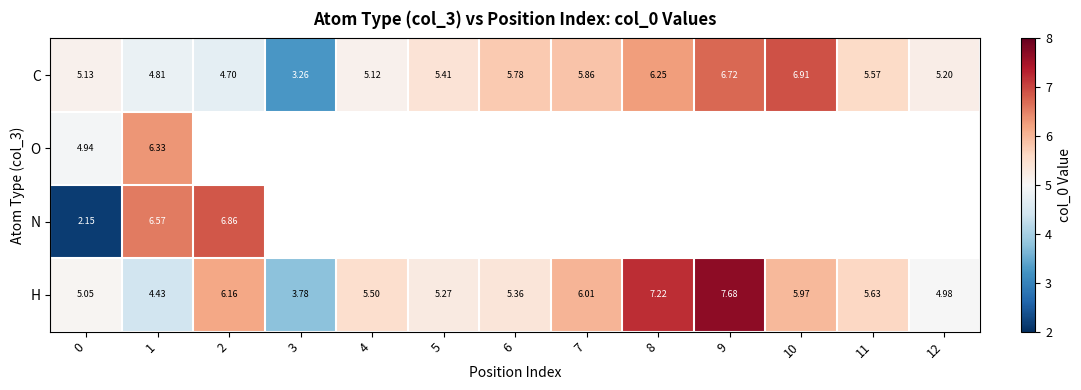

What is the spread (max minus min) of values at 1?

2.1